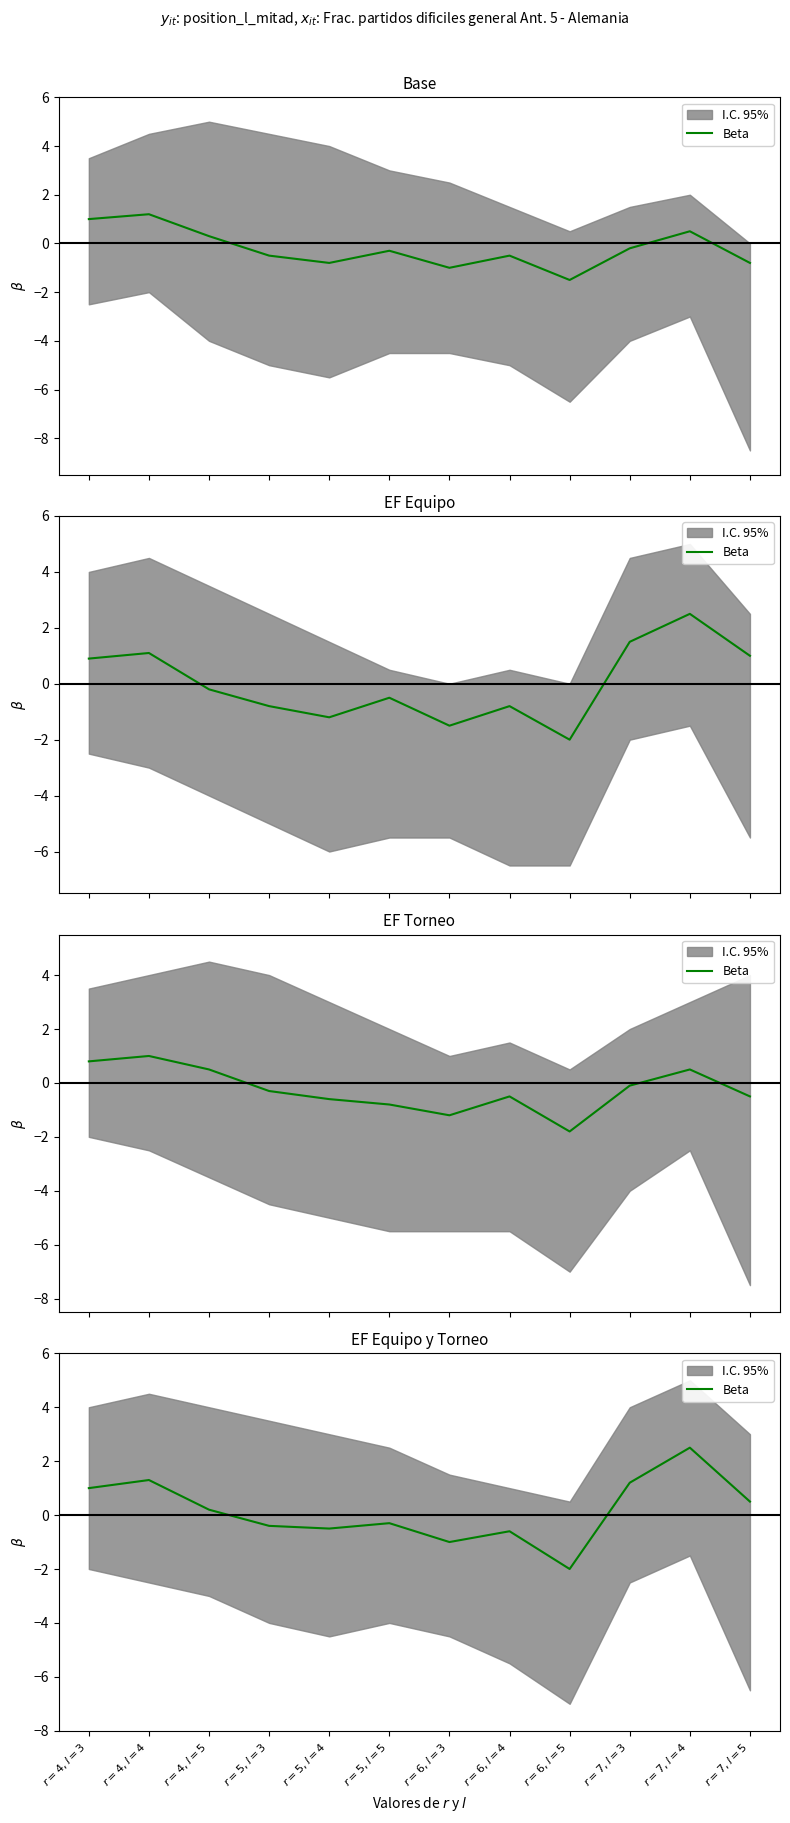

Approximately how many times larger is the value at $r=4, l=4$ compared to $r=7, l=3$?

1.1